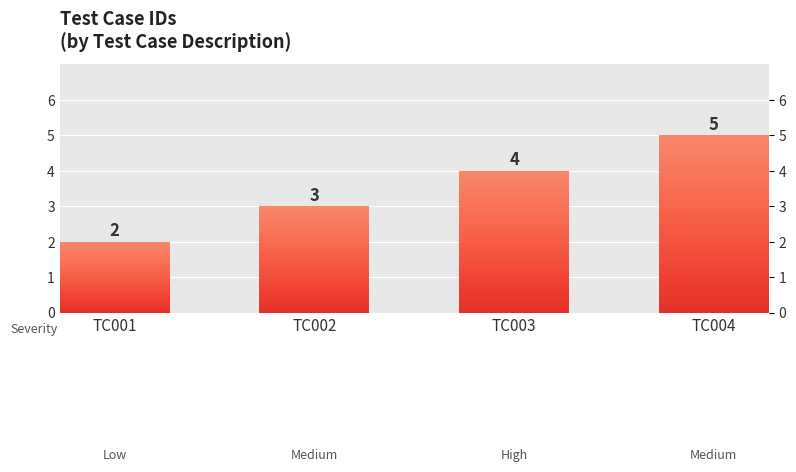

How many values are between 3 and 5?

3